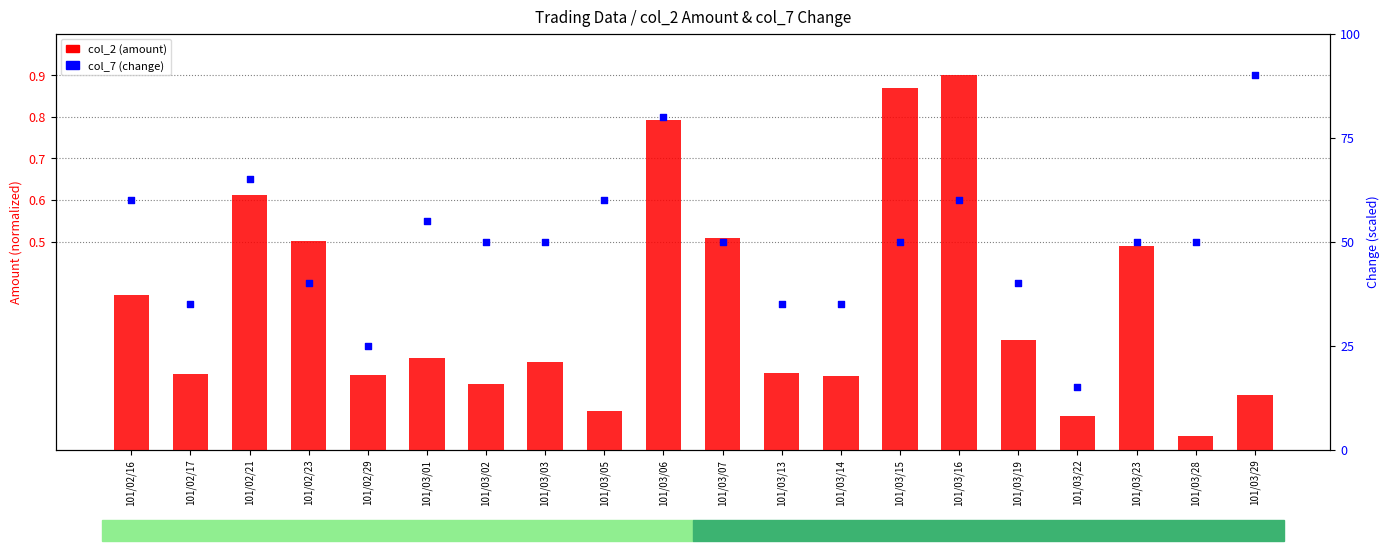

What are all the series names shown in the legend?

col_2 (amount), col_7 (change)